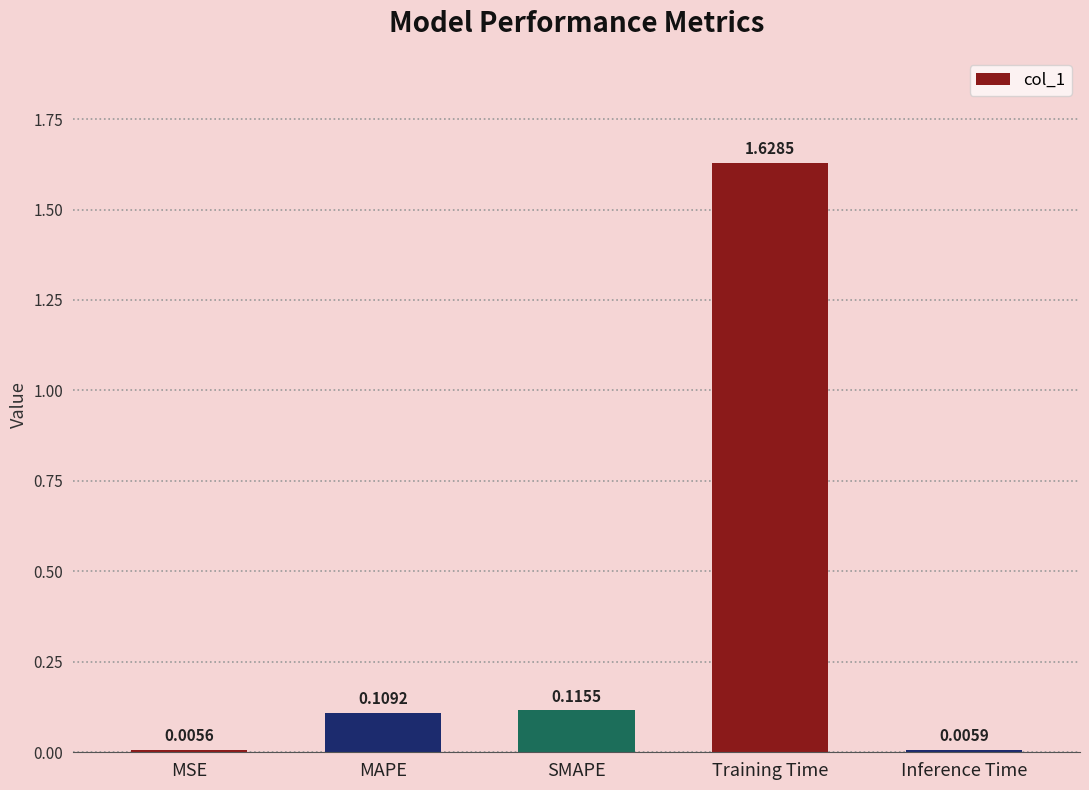

Which label corresponds to the largest value in the chart?

Training Time